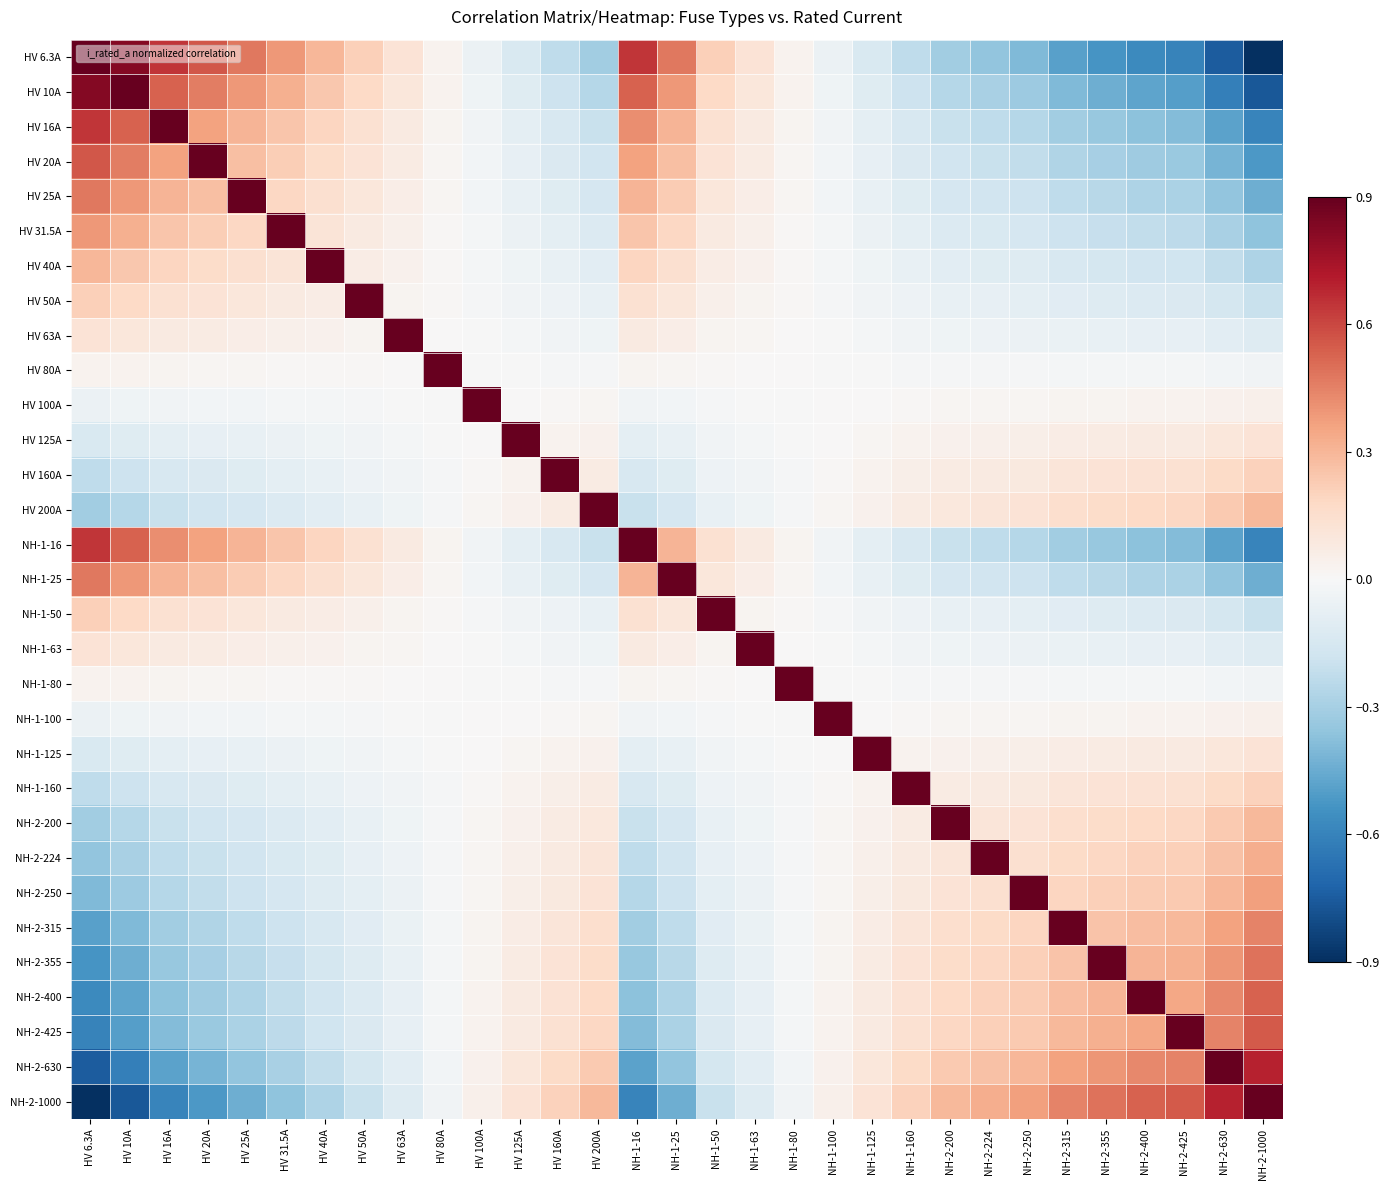

At NH-1-160, list the series in order from largest to smallest.

NH-1-160, NH-2-1000, NH-2-630, NH-2-425, NH-2-400, NH-2-355, NH-2-315, NH-2-250, NH-2-224, HV 200A, NH-2-200, HV 160A, HV 125A, NH-1-125, HV 100A, NH-1-100, HV 80A, NH-1-80, HV 63A, NH-1-63, HV 50A, NH-1-50, HV 40A, HV 31.5A, HV 25A, NH-1-25, HV 20A, HV 16A, NH-1-16, HV 10A, HV 6.3A